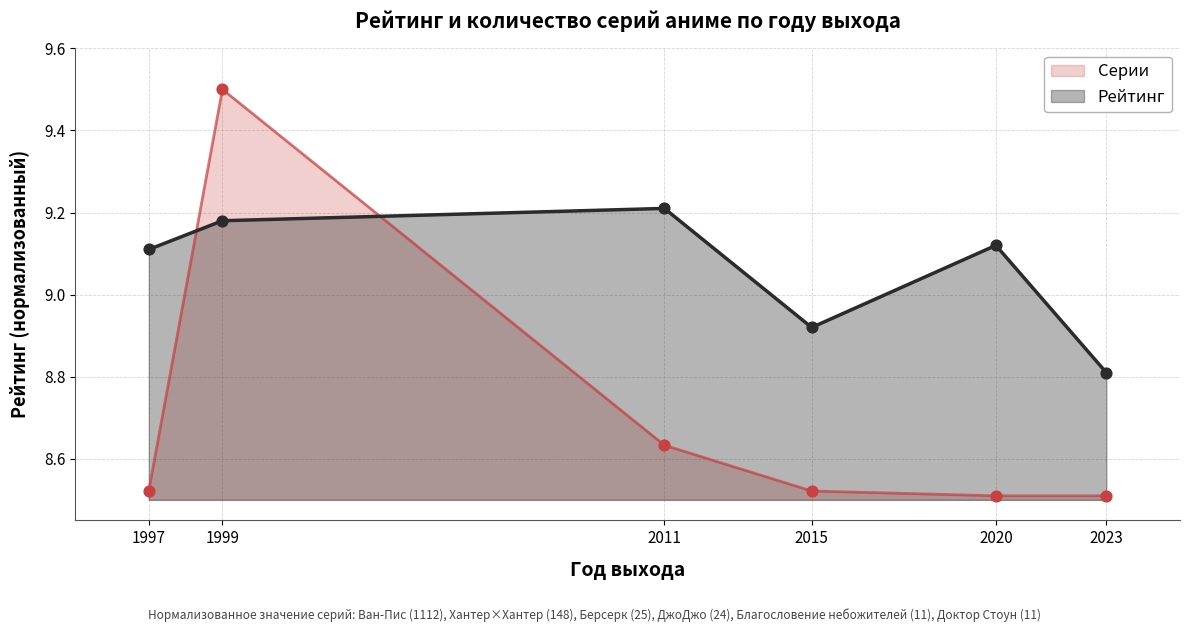

Which series contains the highest Y value?

Серии